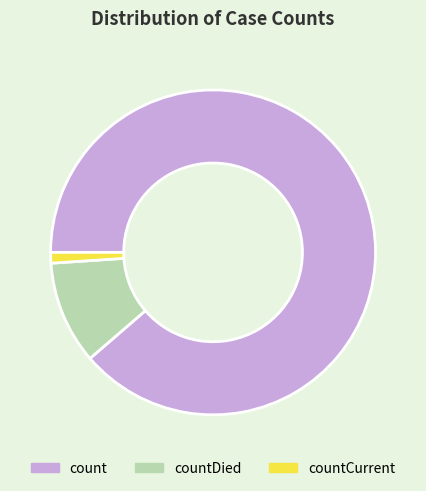

Is the sum of countCurrent and countDied greater than half?

No